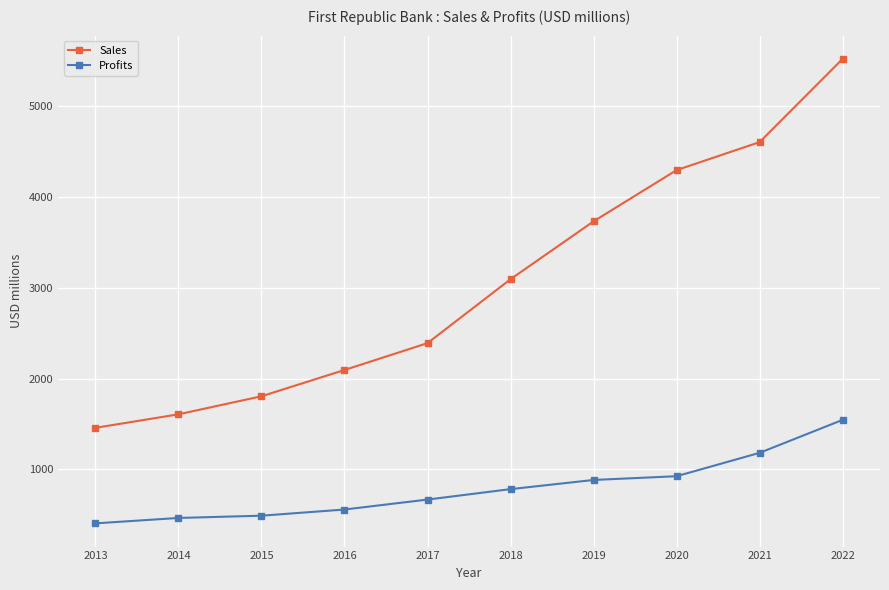

Count the number of data series in this chart.

2